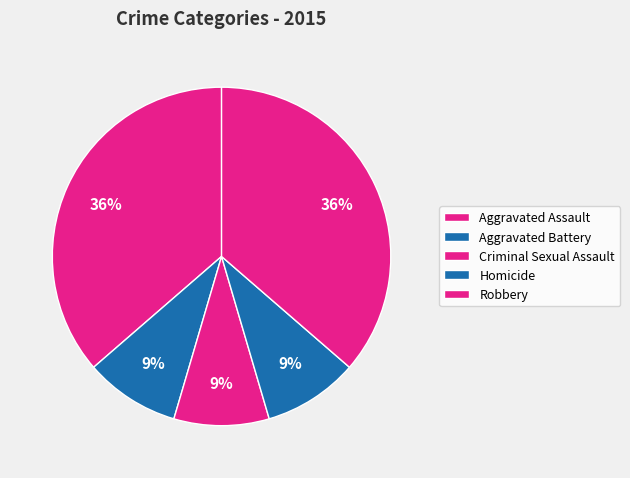

How many segments does this pie chart have?

5